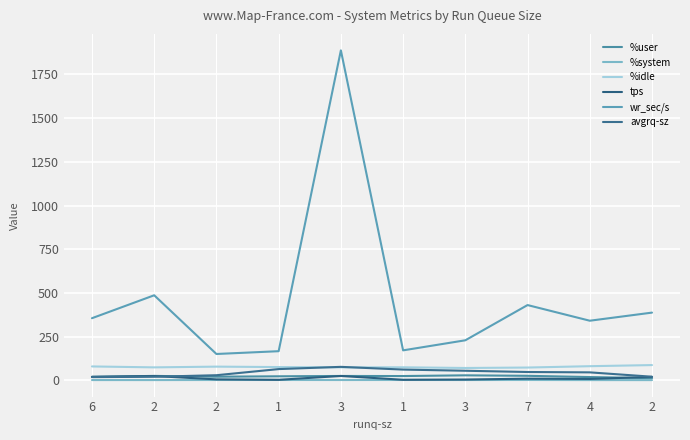

What is the label of the 1st point from the right?

2